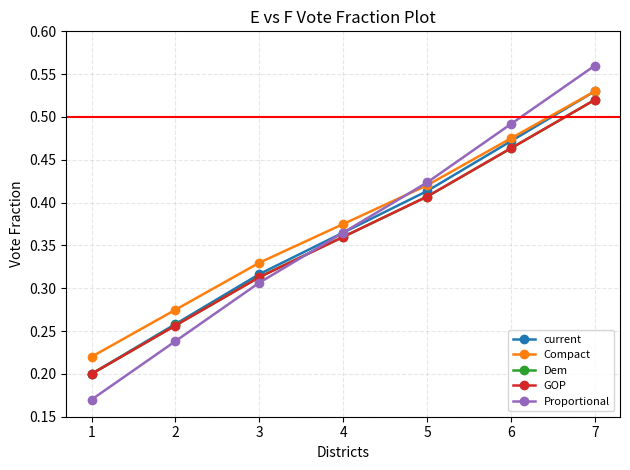

The Compact series shows 0.5 at 4. True or false?

False